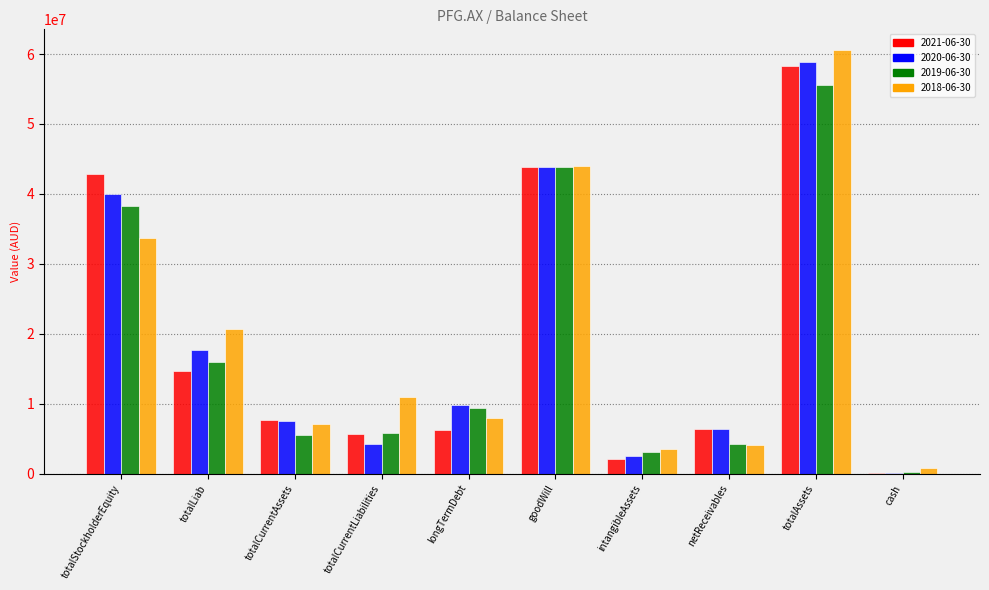

Reading left to right, list all the values displayed in this chart.

2021-06-30: 42855368	14629717	7692772	5745231	6175346	43904620	2100709	6459392	58285509	65725
2020-06-30: 39959496	17726876	7547440	4228992	9802971	43904620	2538596	6410576	58900206	93491
2019-06-30: 38260704	16034500	5502655	5812632	9398652	43904620	3052483	4275288	55517624	208792
2018-06-30: 33711689	20665871	7121820	10977545	7978478	43919935	3520133	4113845	60501925	878831